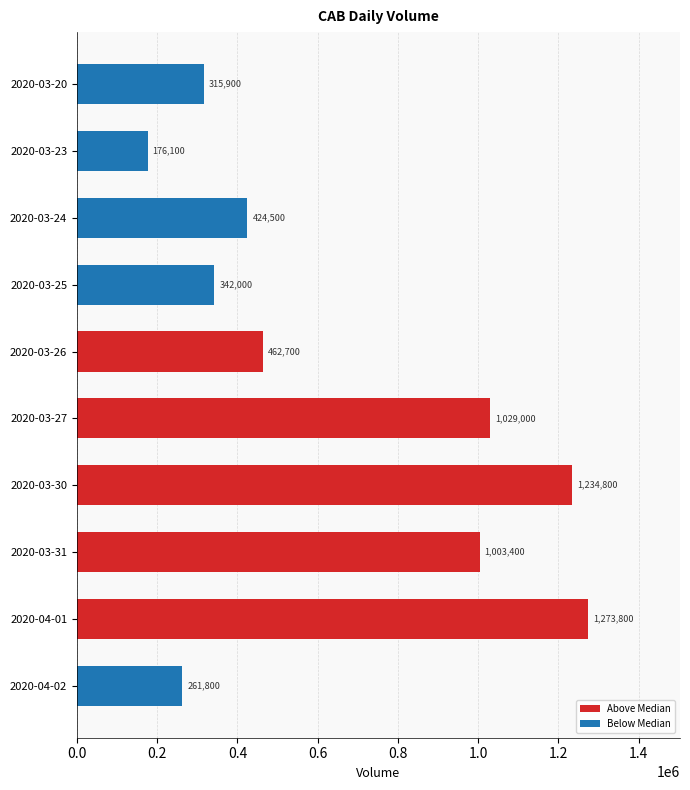

How many data points does each series have?

10